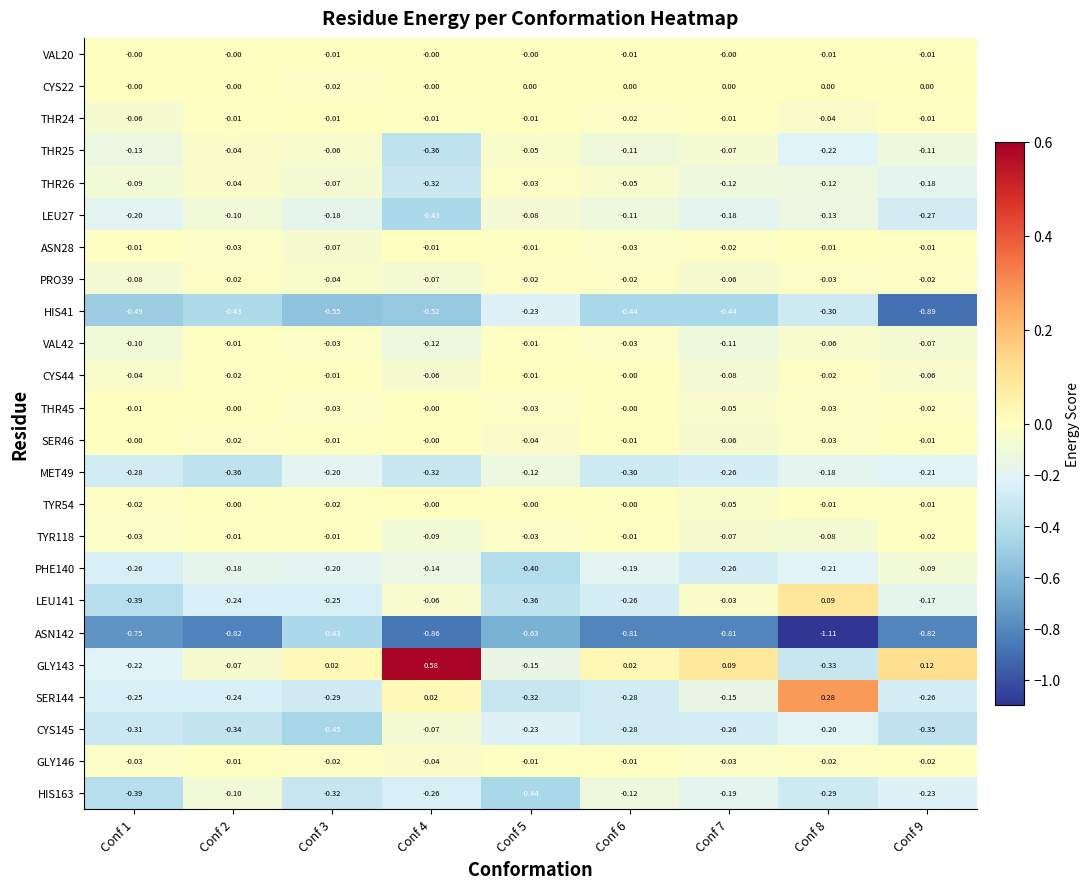

Is the value of ASN28 at Conf 3 greater than the value of THR25 at Conf 4?

Yes